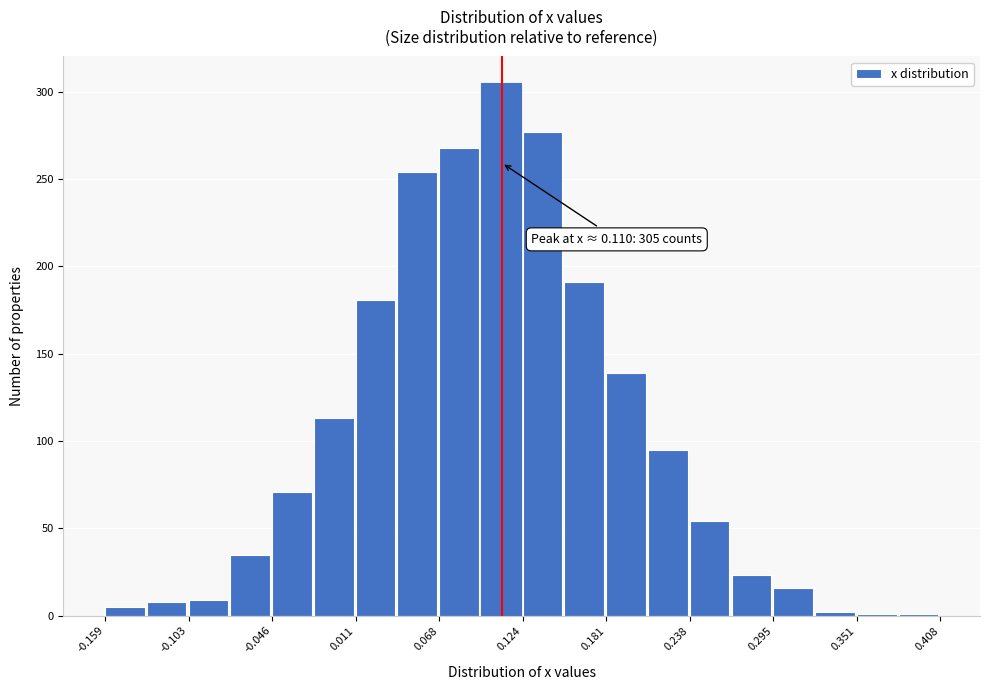

Around what value on the x-axis is the tallest bar? Give the approximate position of its centre, as read against the axis.

0.11